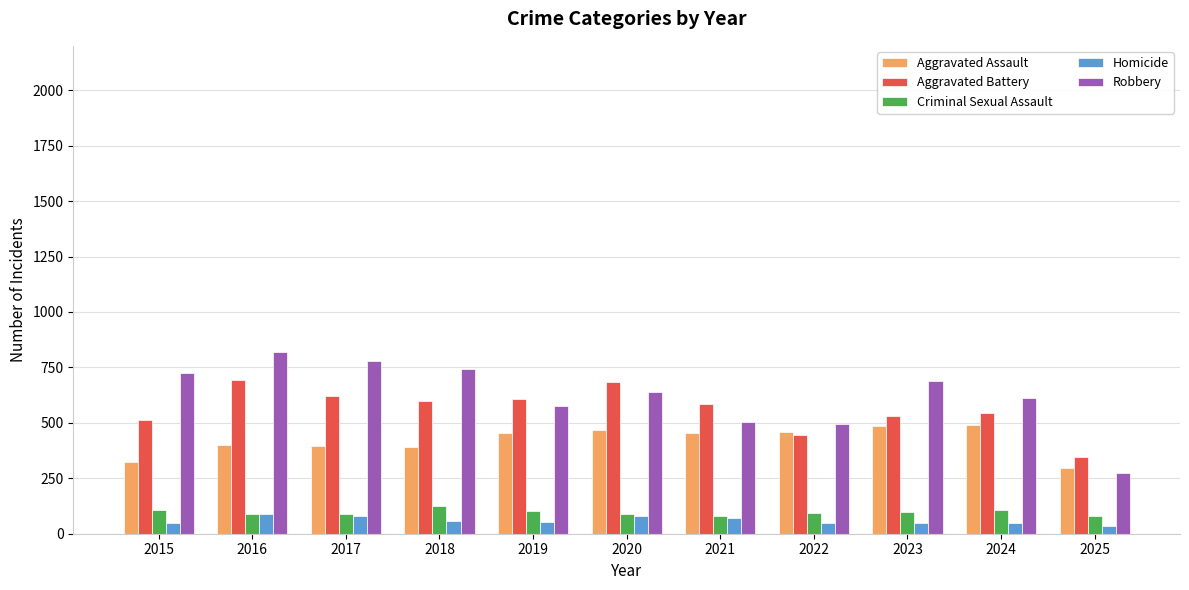

Read the Robbery value at 2015.

726